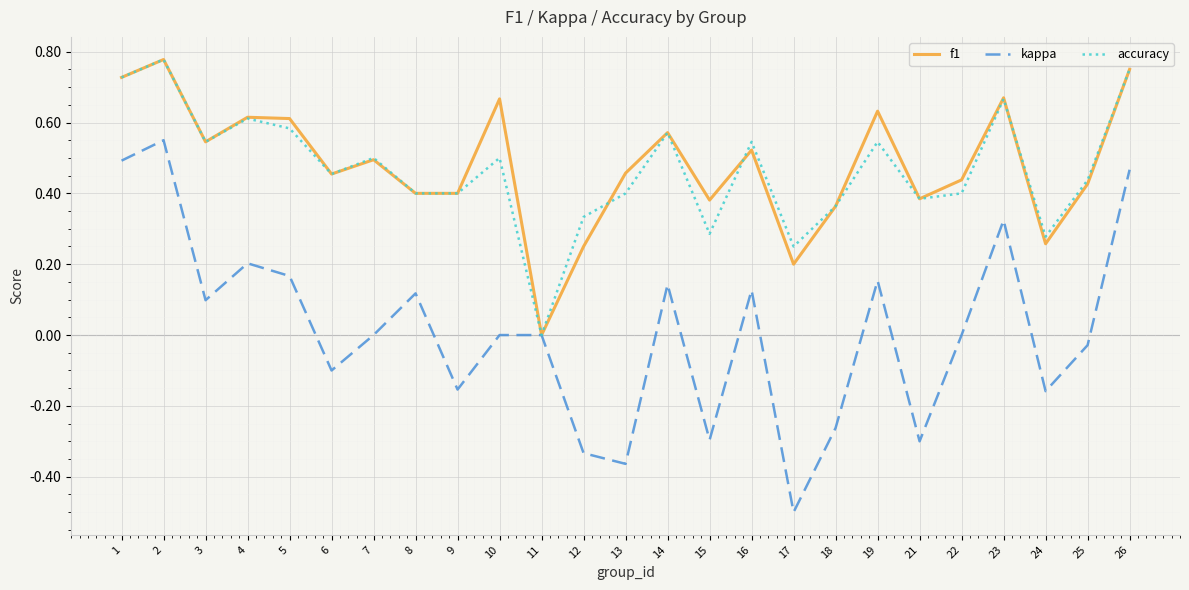

Which series has the widest spread of values?

kappa